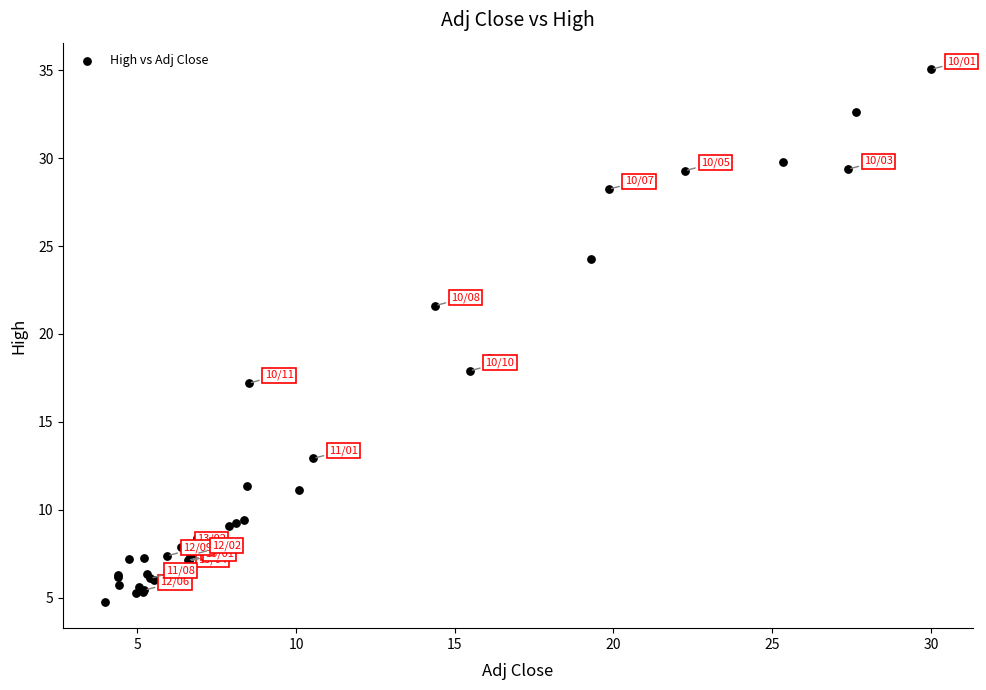

What Y value in the scatter plot is closest to 19?

18.6